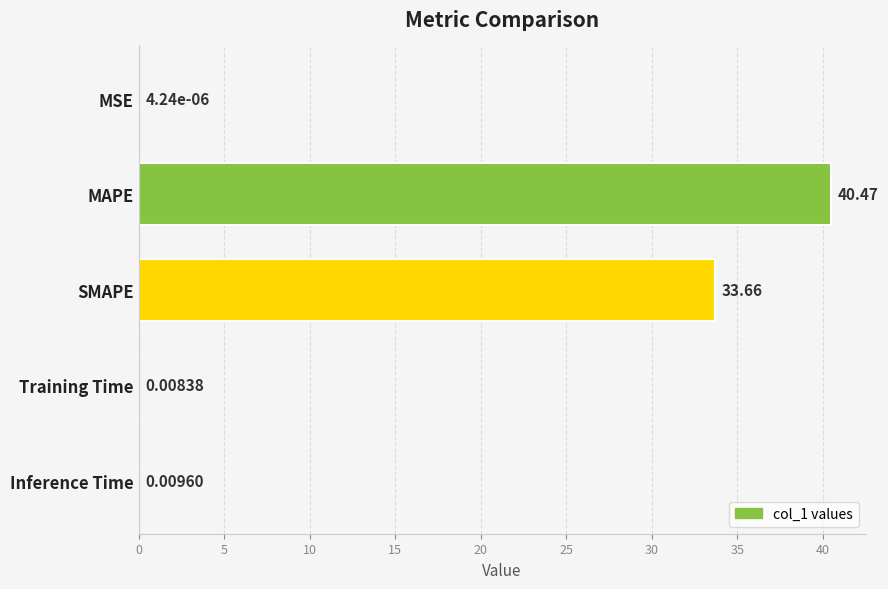

Where is the data nearest to the value 20?

SMAPE